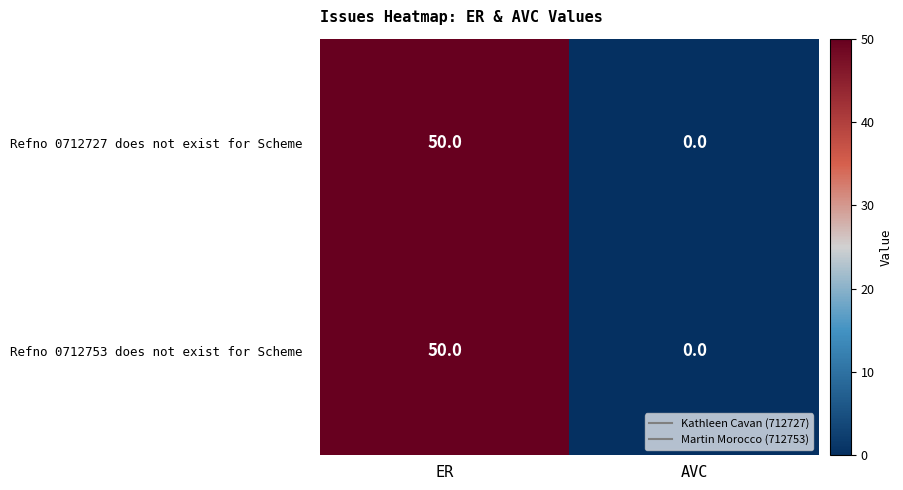

At which category is the sum across all series the highest?

ER